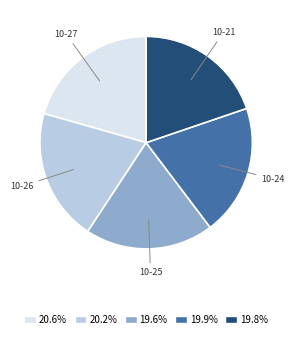

What is the ratio of the value at 19.8% to the value at 20.6%?

1.0